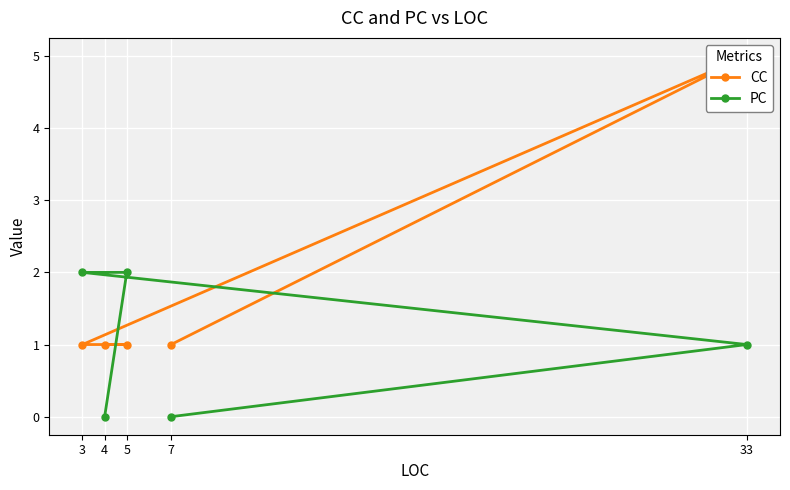

Which category has the highest value in the PC series?

3